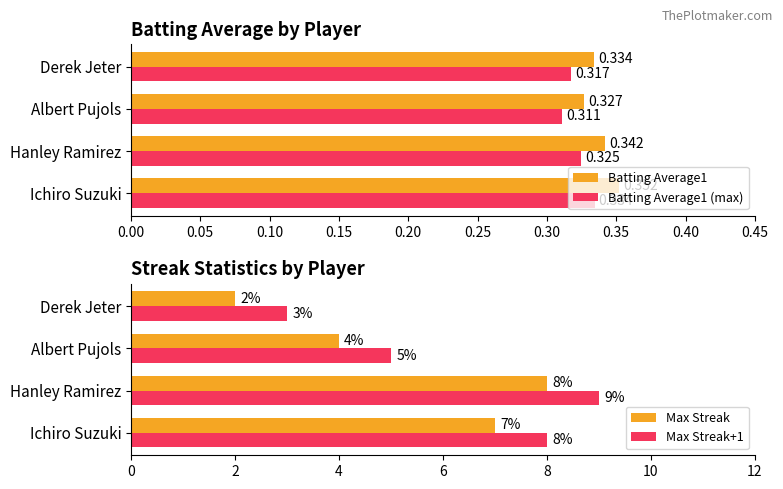

What are all the series names shown in the legend?

Batting Average1, Batting Average1 (max), Max Streak, Max Streak+1